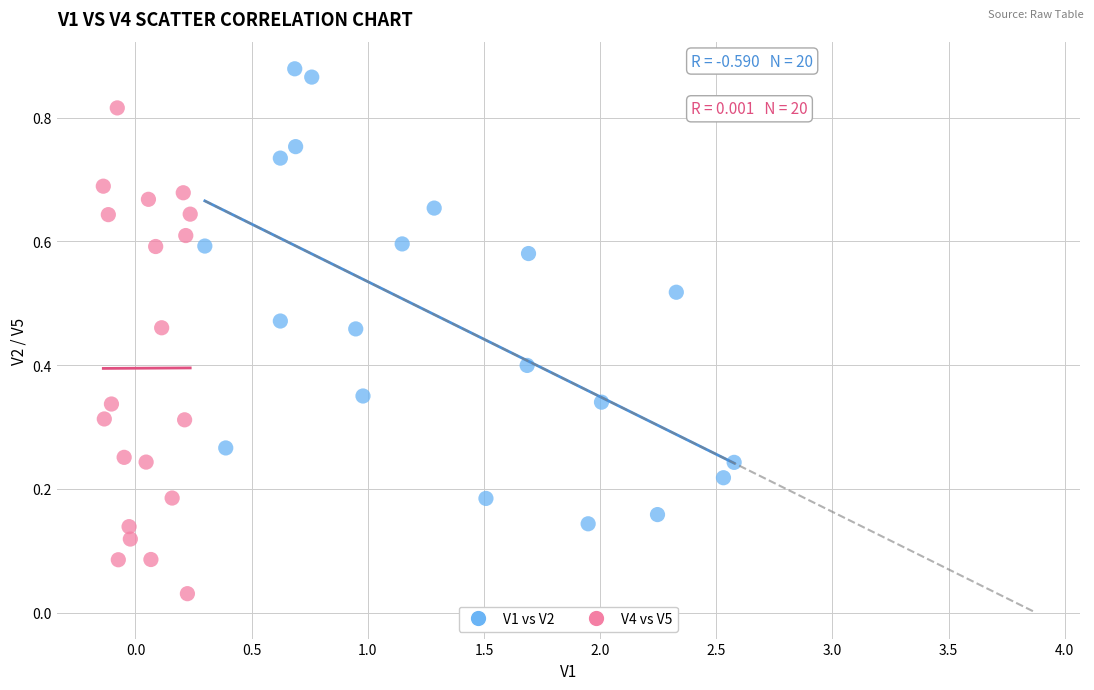

What are all the series names shown in the legend?

V1 vs V2, V4 vs V5